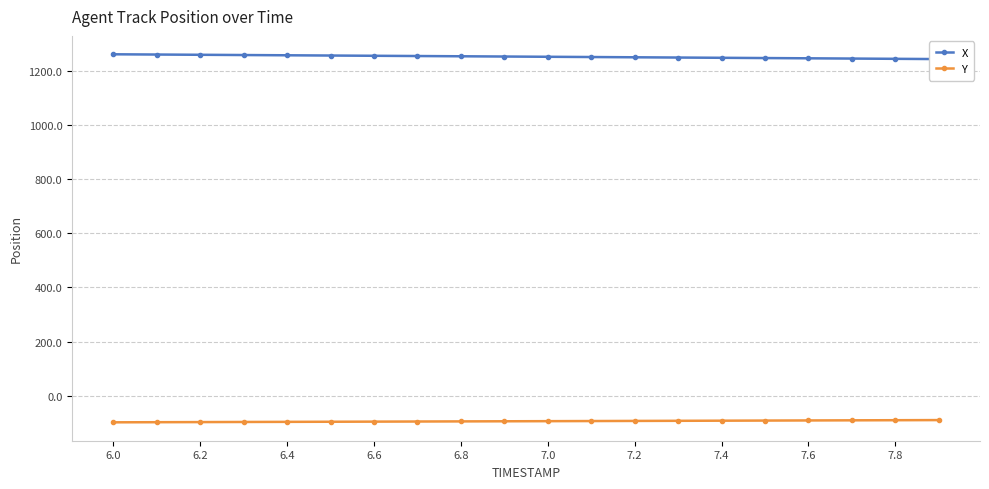

Rank the series at 6.8 from highest to lowest value.

X, Y